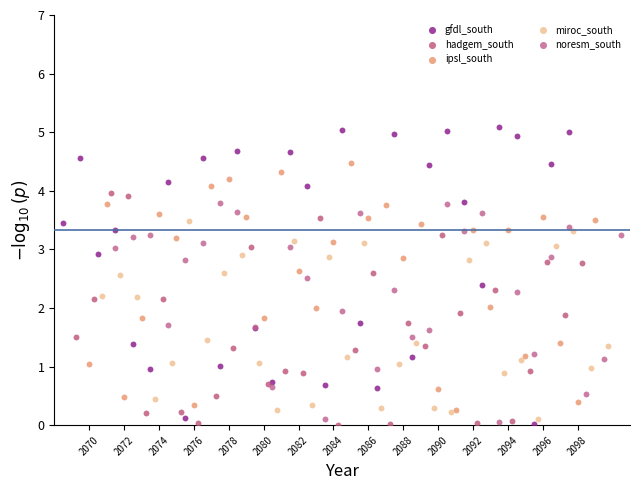

Which series reaches the maximum Y coordinate?

gfdl_south